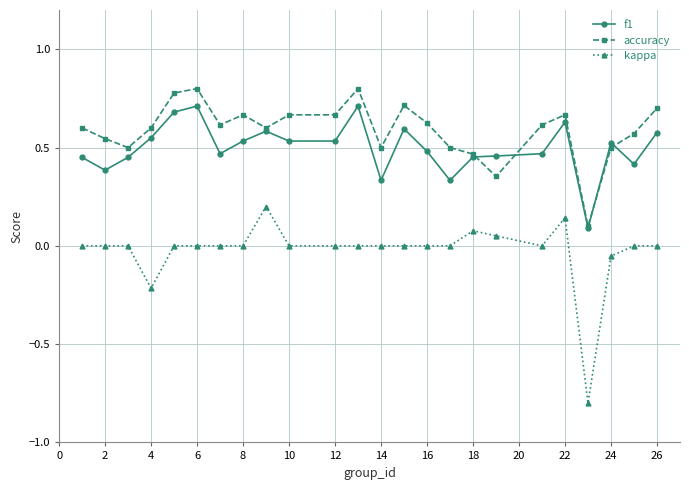

True or false: accuracy and f1 intersect in this chart.

True